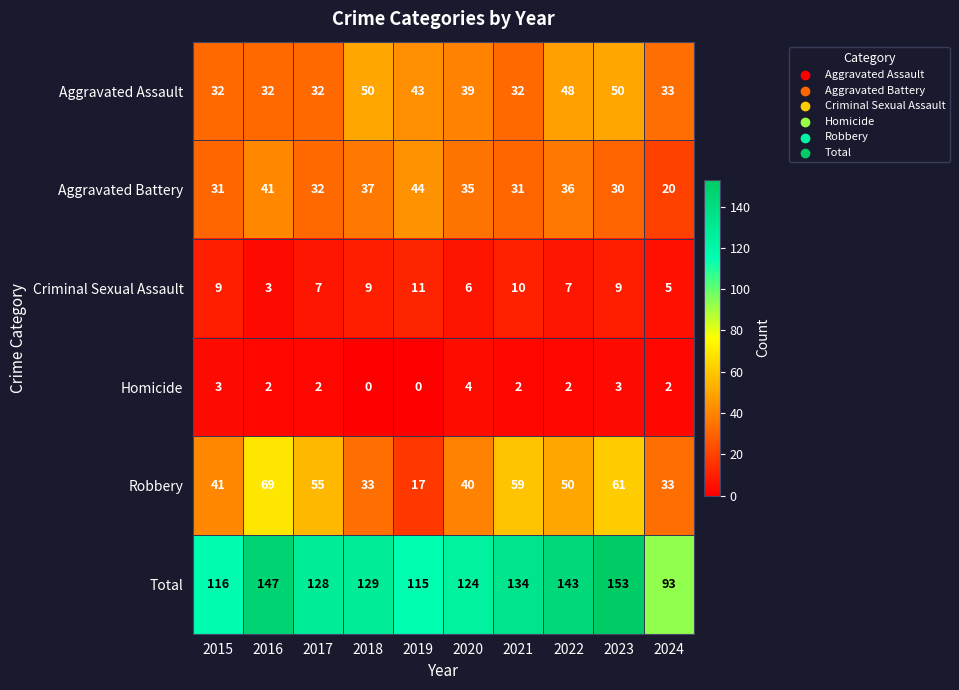

Which series has the largest range (max minus min)?

Total